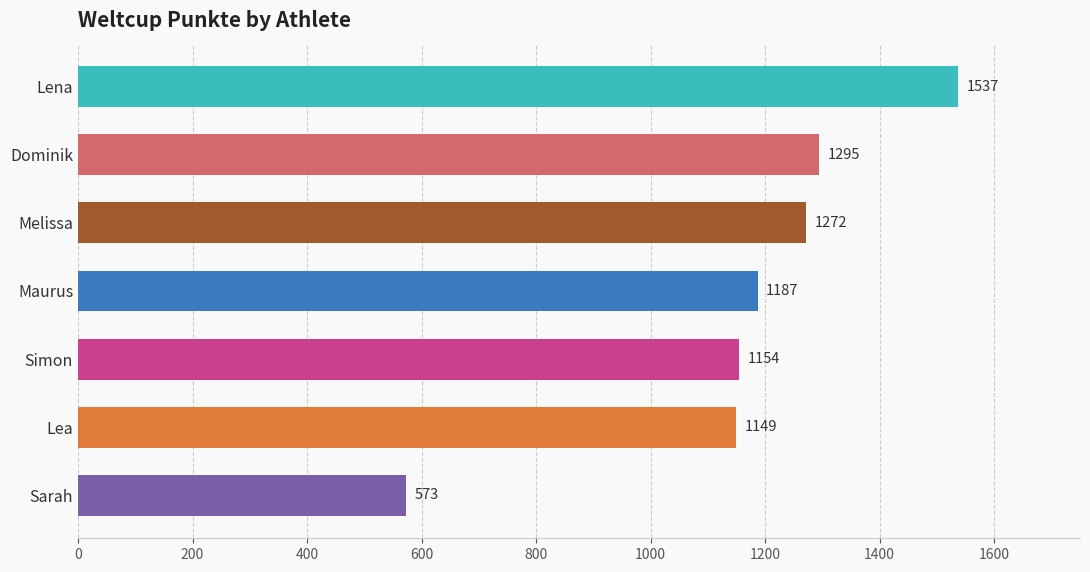

How many data points are less than 1187?

3